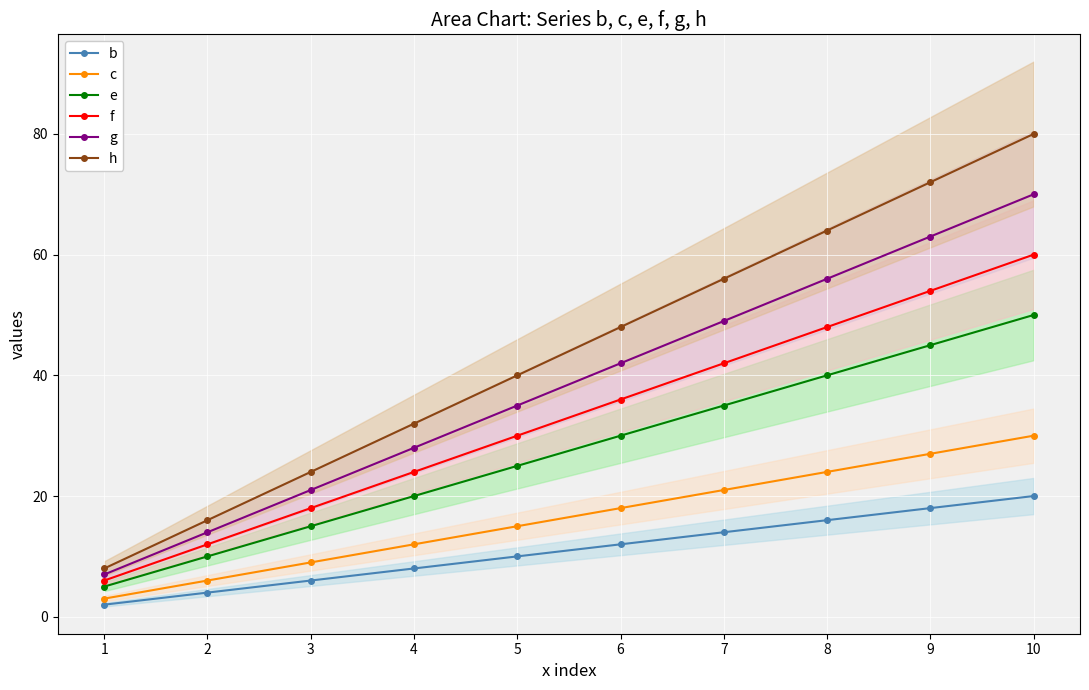

Reading right to left, transcribe all the data shown in this chart.

b: 20	18	16	14	12	10	8	6	4	2
c: 30	27	24	21	18	15	12	9	6	3
e: 50	45	40	35	30	25	20	15	10	5
f: 60	54	48	42	36	30	24	18	12	6
g: 70	63	56	49	42	35	28	21	14	7
h: 80	72	64	56	48	40	32	24	16	8